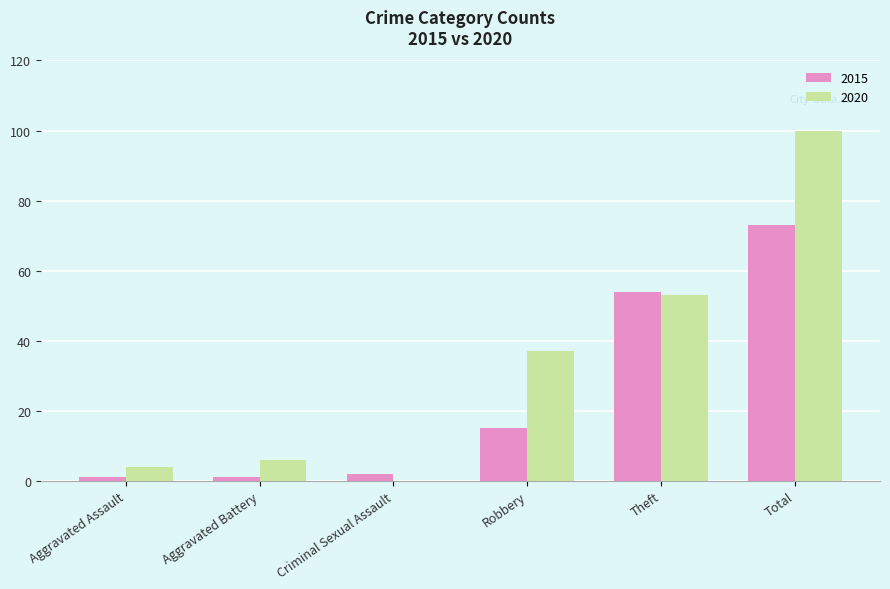

The value of 2015 at Aggravated Assault is 1. True or false?

True